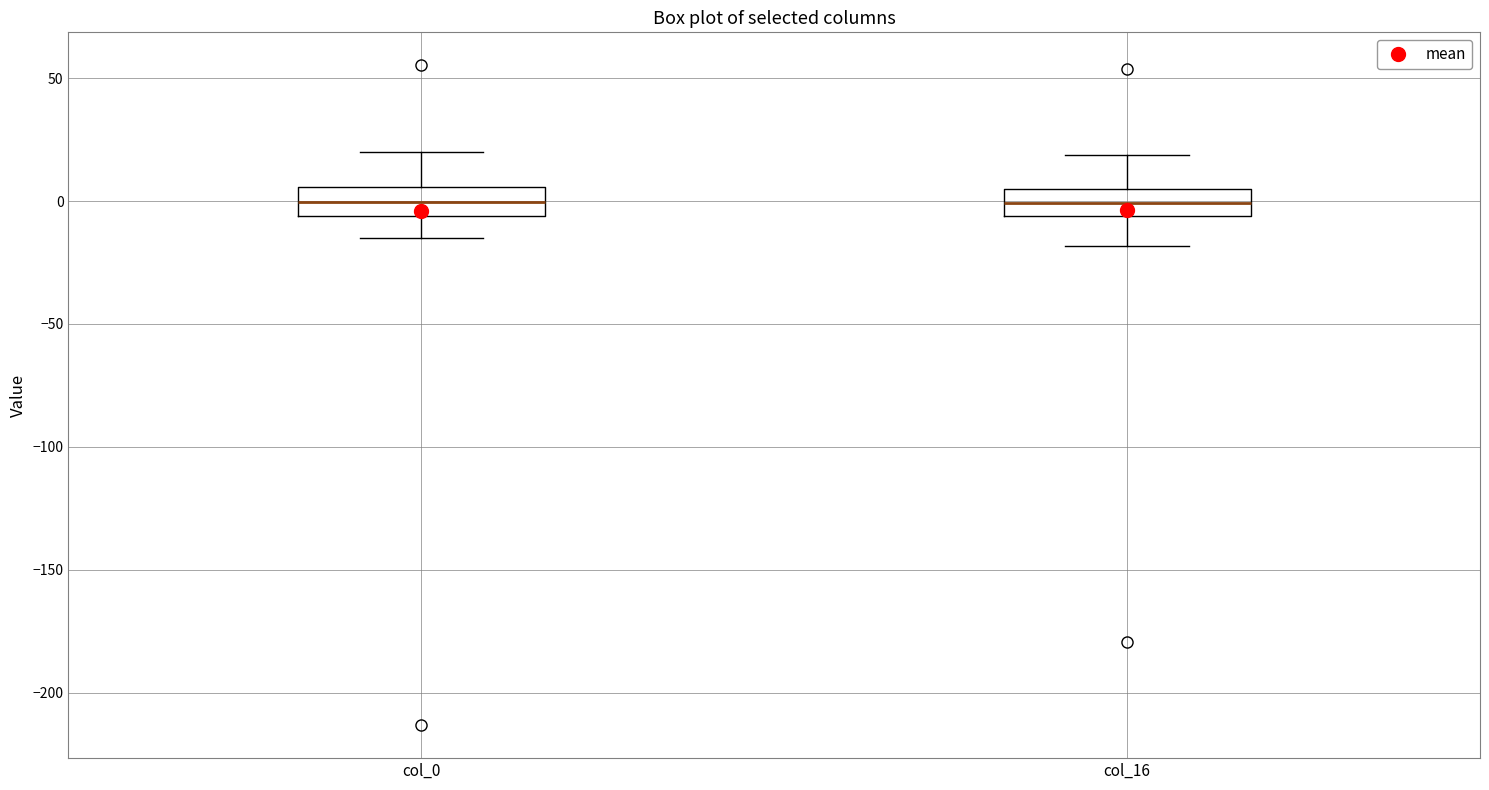

Where does the lower whisker of the box for col_16 end on the y-axis? The values are not printed on the chart, so give them approximately, as read against the axis.

-20